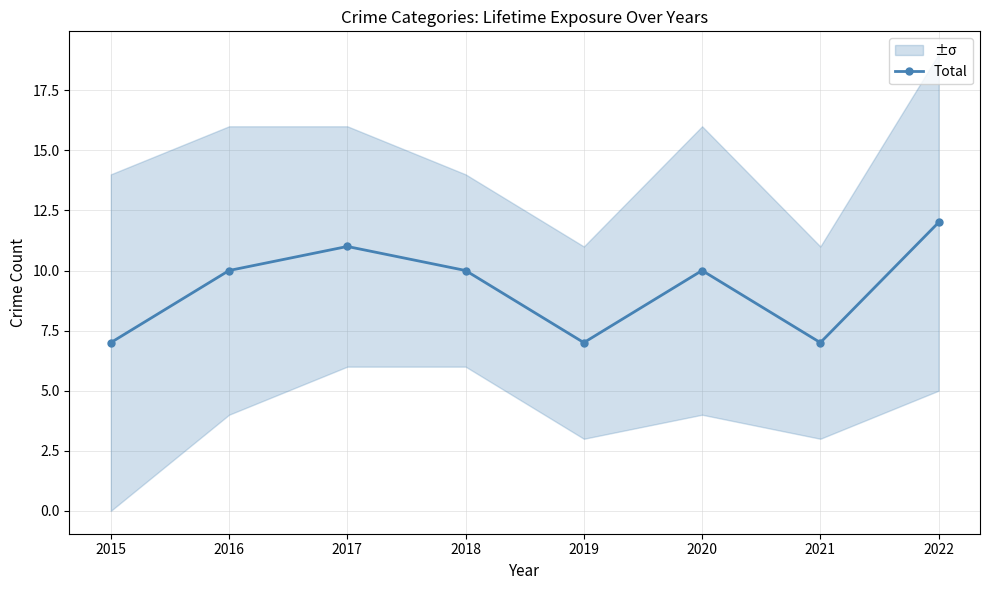

Reading left to right, what are all the values shown in this chart?

7	10	11	10	7	10	7	12